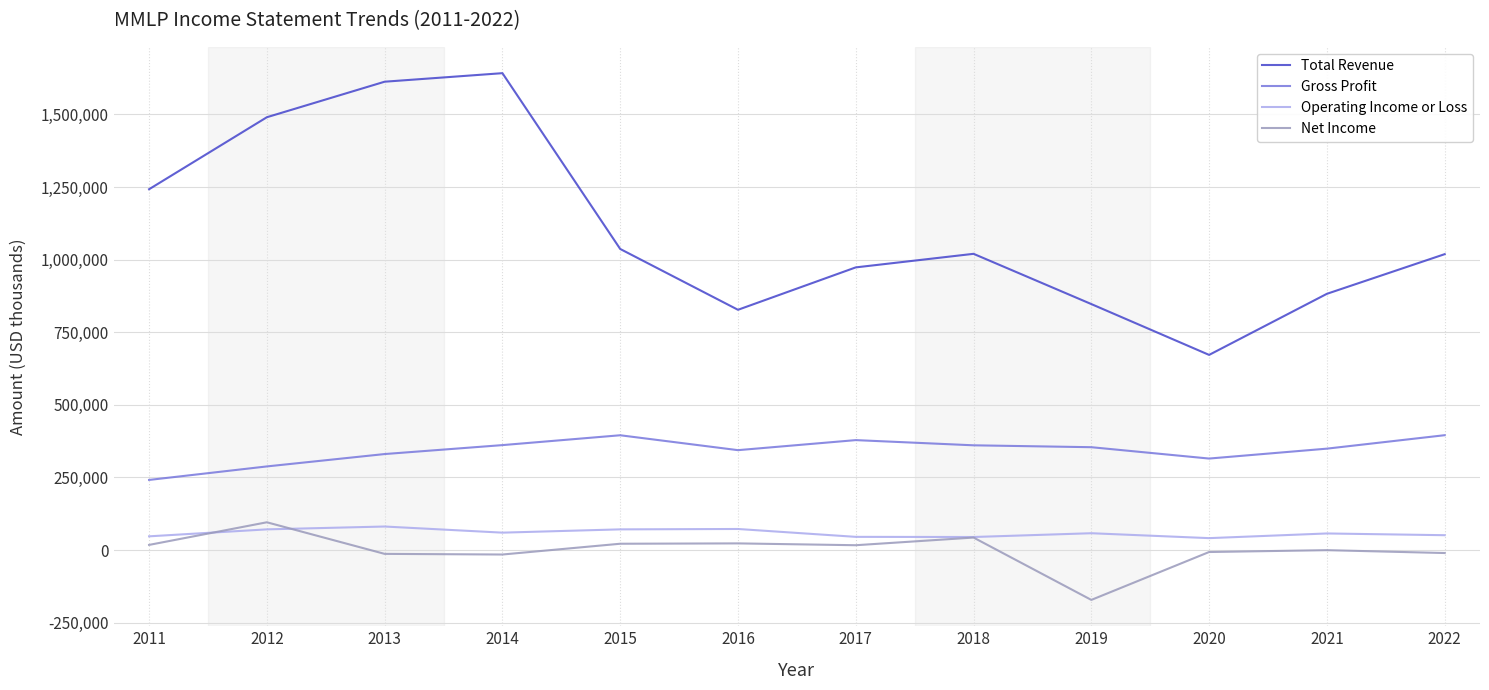

Between which two adjacent categories do Operating Income or Loss and Net Income first intersect?

2011 and 2012